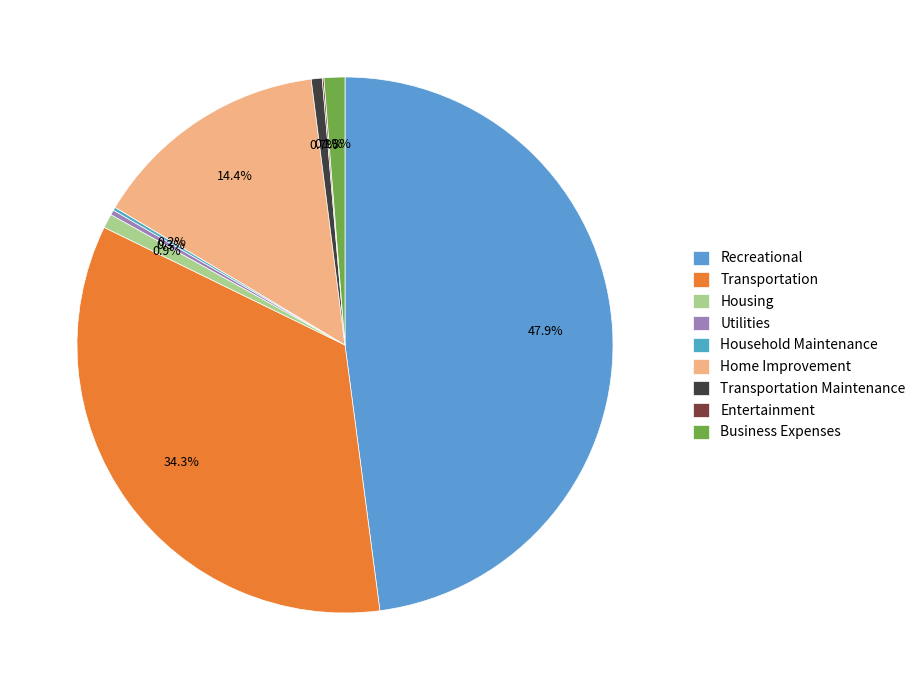

The Transportation slice represents 34% of the pie. True or false?

True